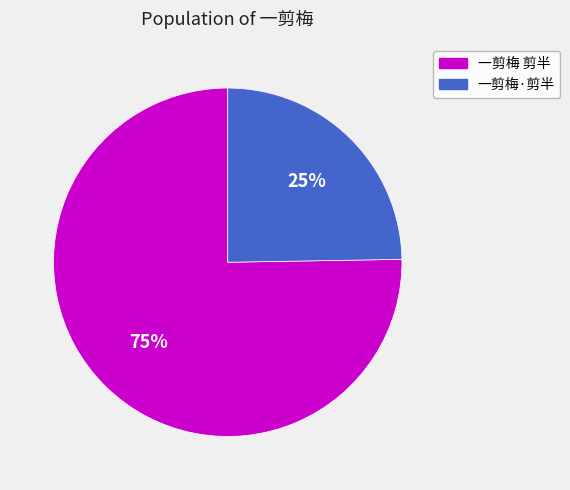

Which category accounts for the majority?

一剪梅 剪半